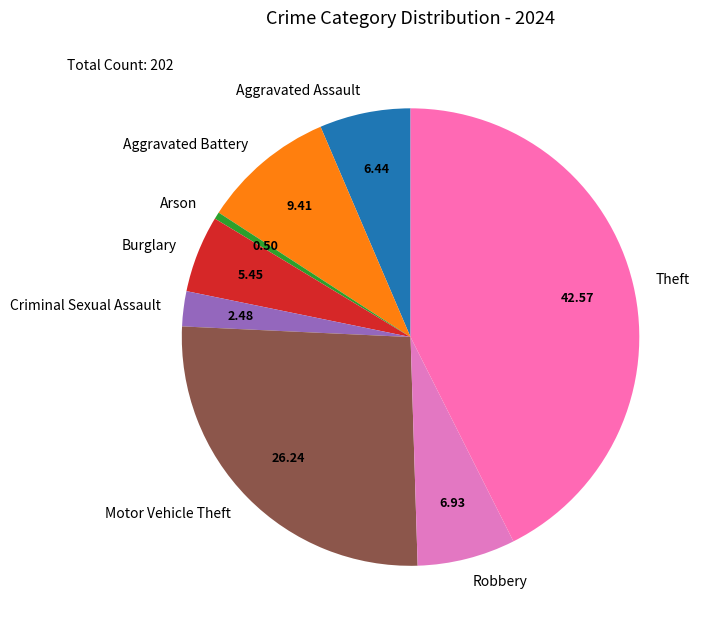

The Motor Vehicle Theft slice represents 26% of the pie. True or false?

True